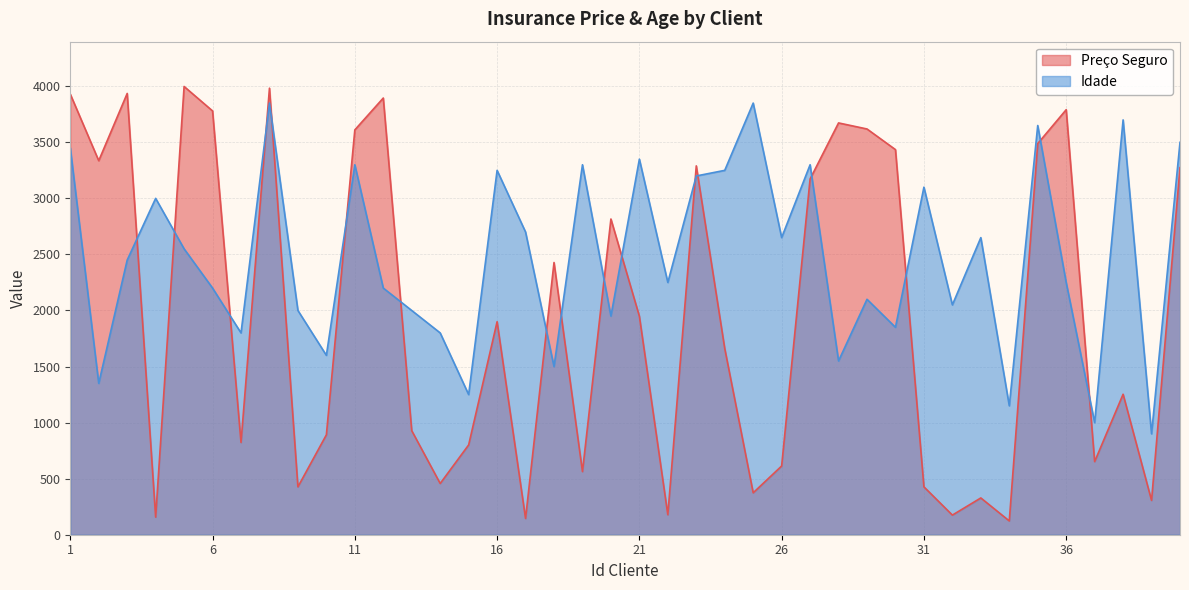

After their last crossing, which series has the higher values: Preço Seguro or Idade?

Idade